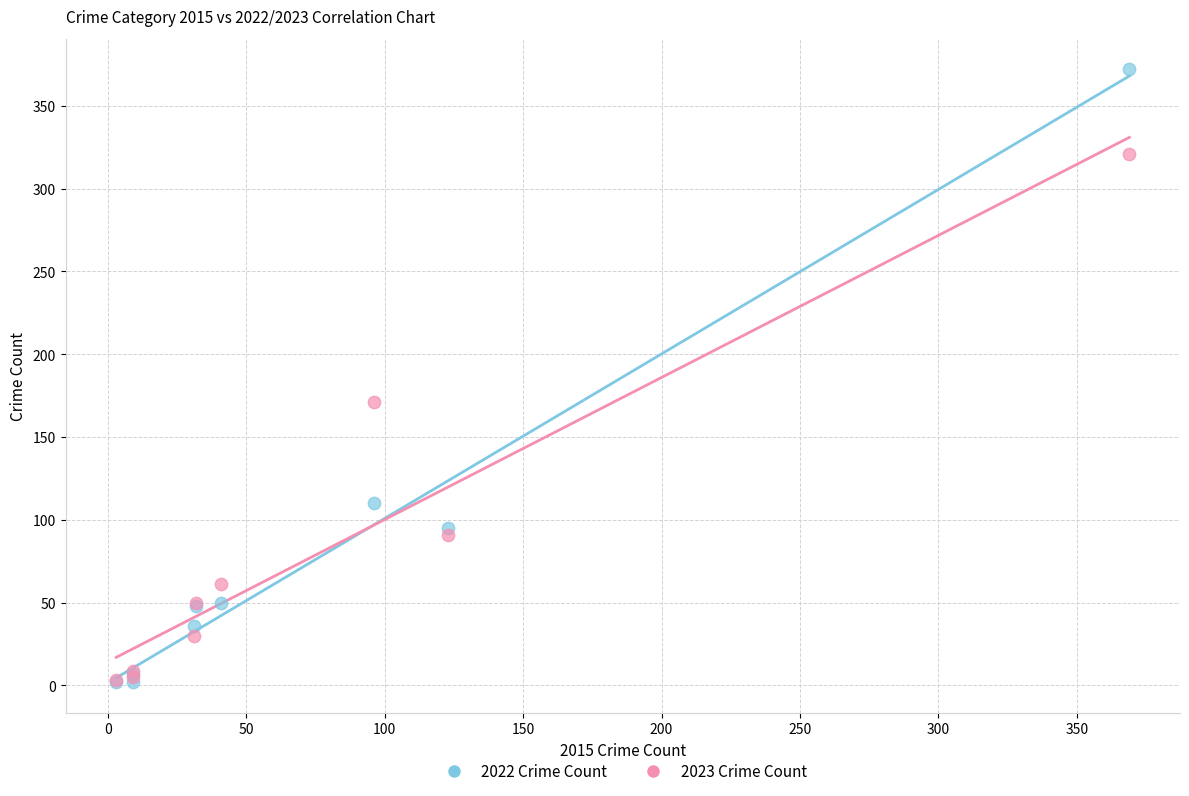

In the 2022 Crime Count series, what Y value is closest to 187?

110